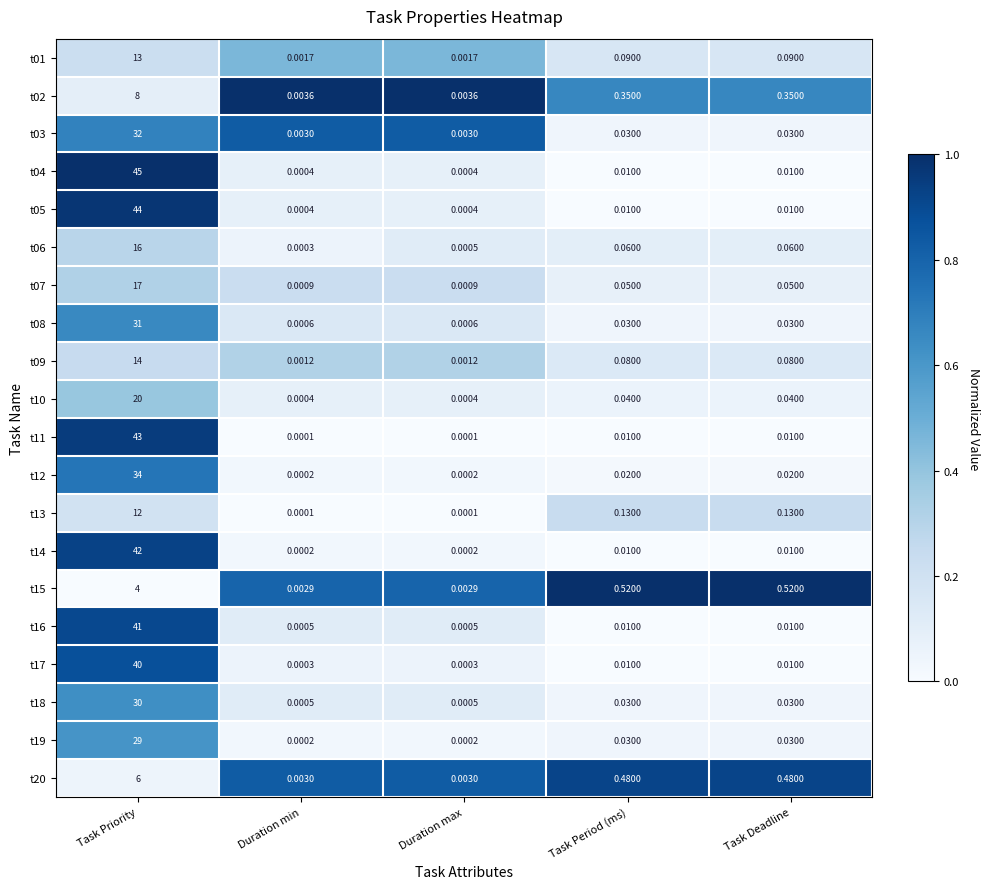

At which category is the sum across all series the highest?

Task Priority